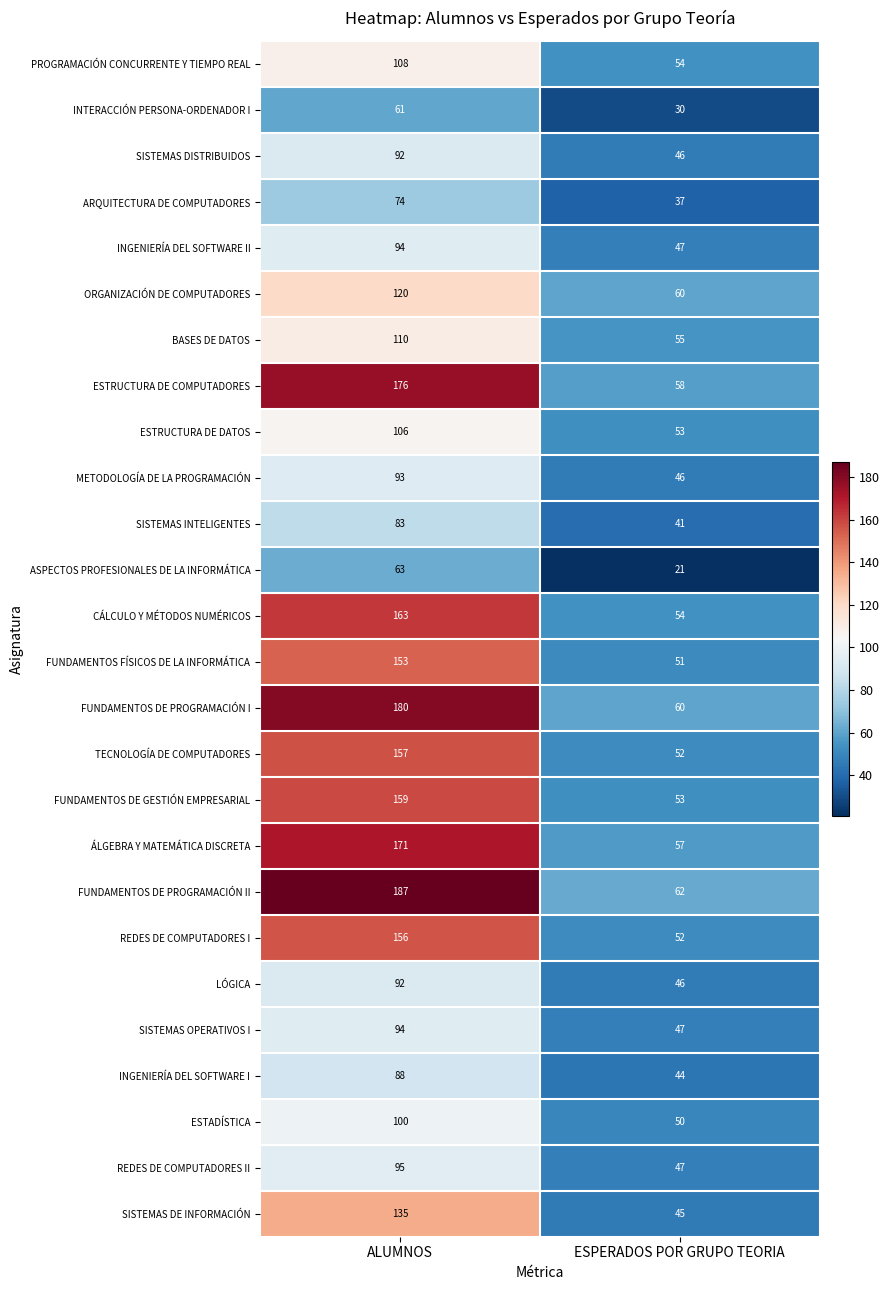

True or false: INGENIERÍA DEL SOFTWARE I has a value of 44 at ESPERADOS POR GRUPO TEORIA.

True